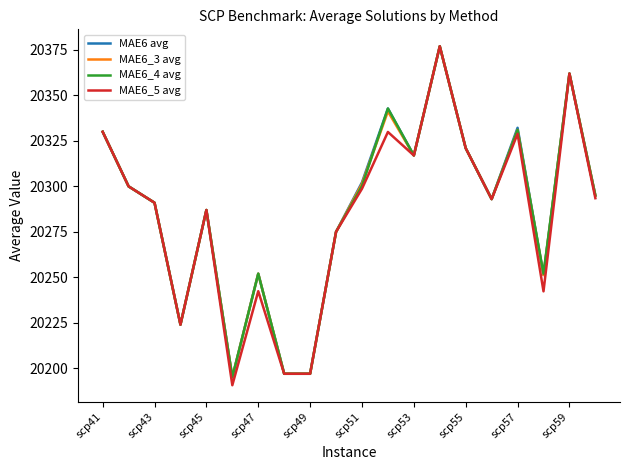

How many values in the MAE6_4 avg series are below 20295?

10